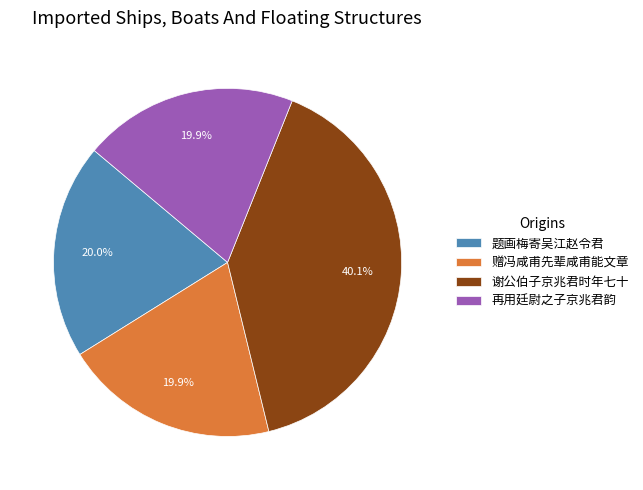

What percentage is NOT represented by 再用廷尉之子京兆君韵?

80.1%